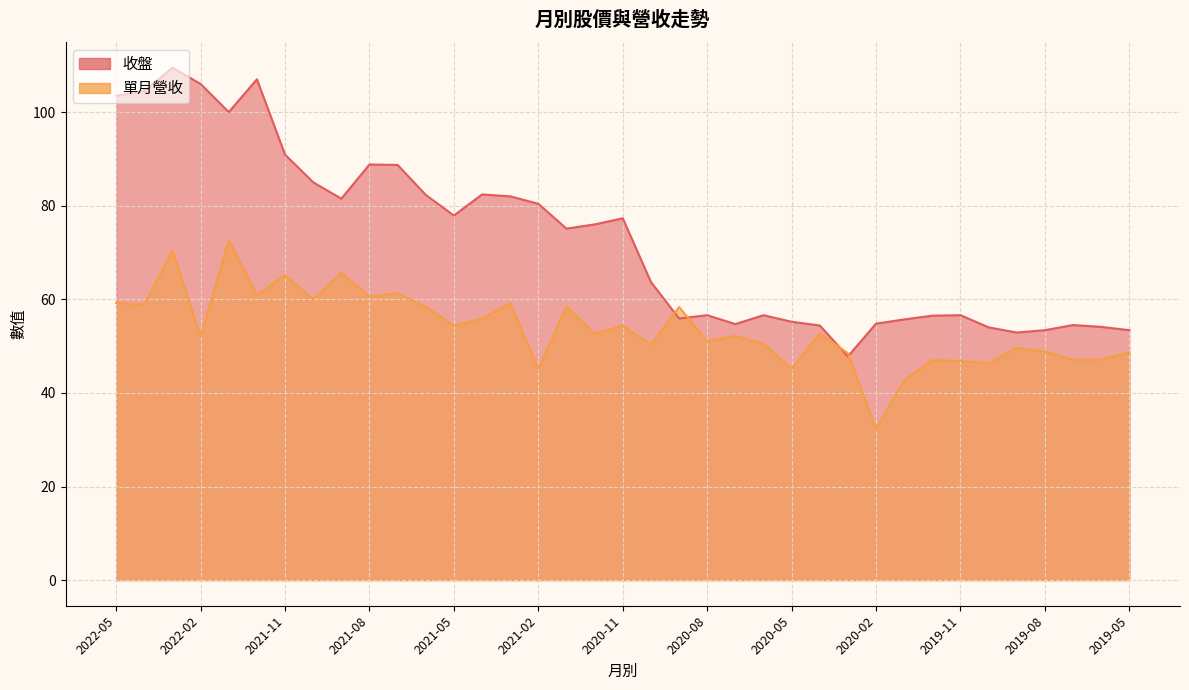

True or false: 收盤 and 單月營收 cross at least once.

True